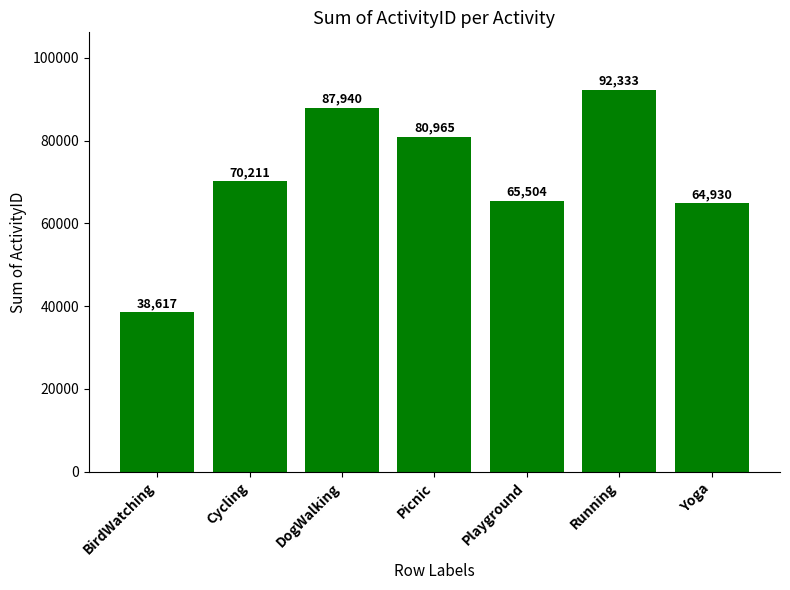

At which label is the value closest to 65475?

Playground